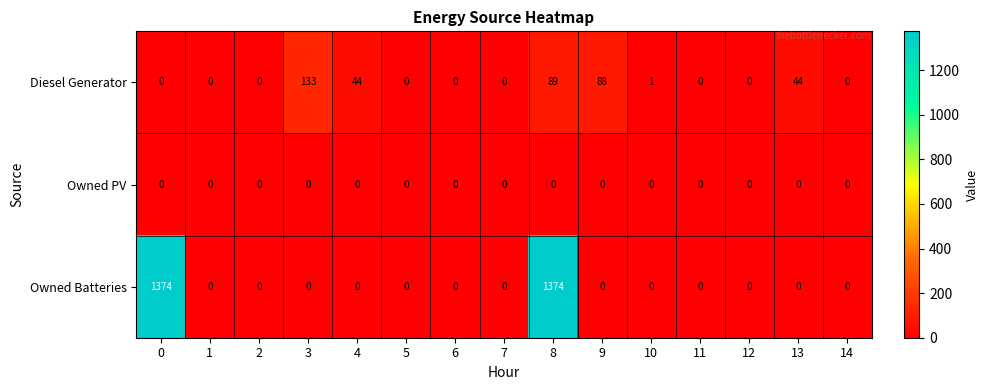

What is the average value of the Owned Batteries series?

183